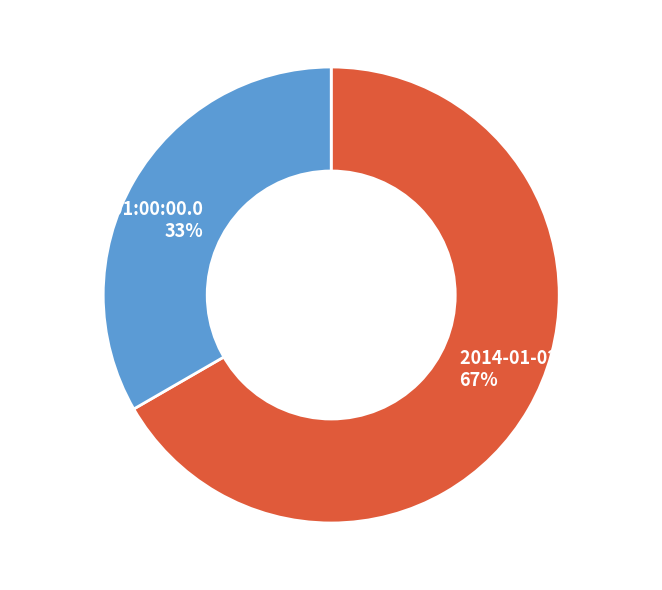

To the nearest percent, what portion does 1990-01-01 01:00:00.0 represent?

33%